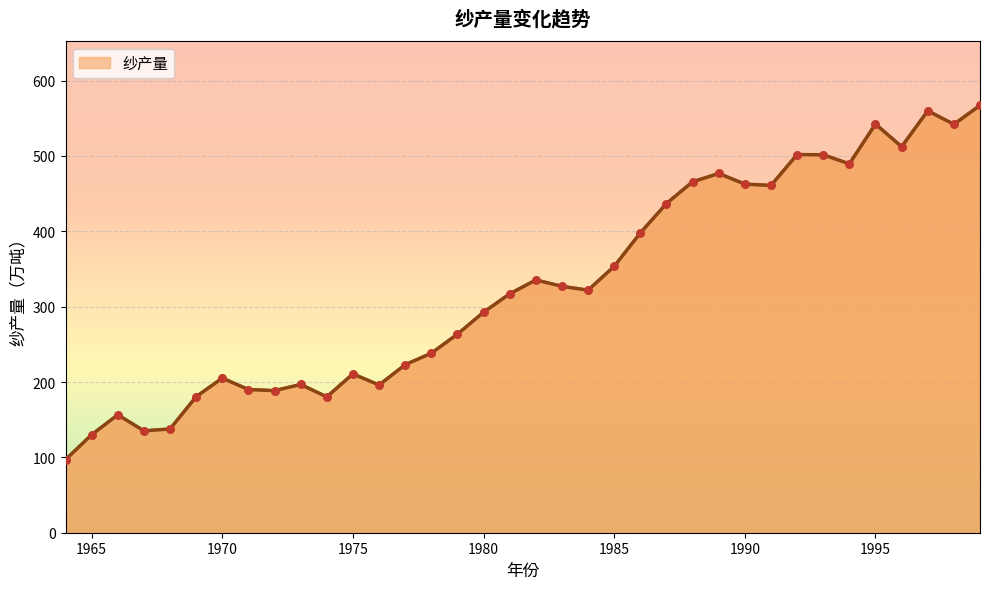

What is the difference between the maximum and minimum values?

470.0